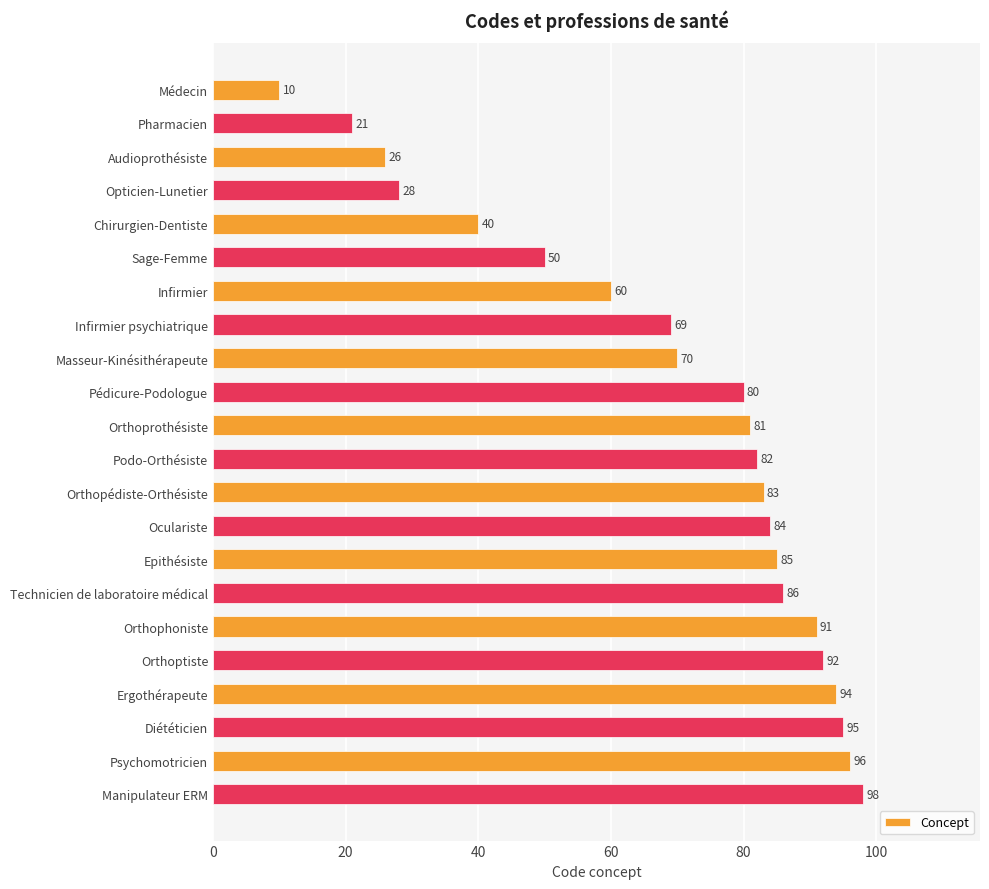

What is the ratio of the value at Psychomotricien to the value at Orthopédiste-Orthésiste?

1.2